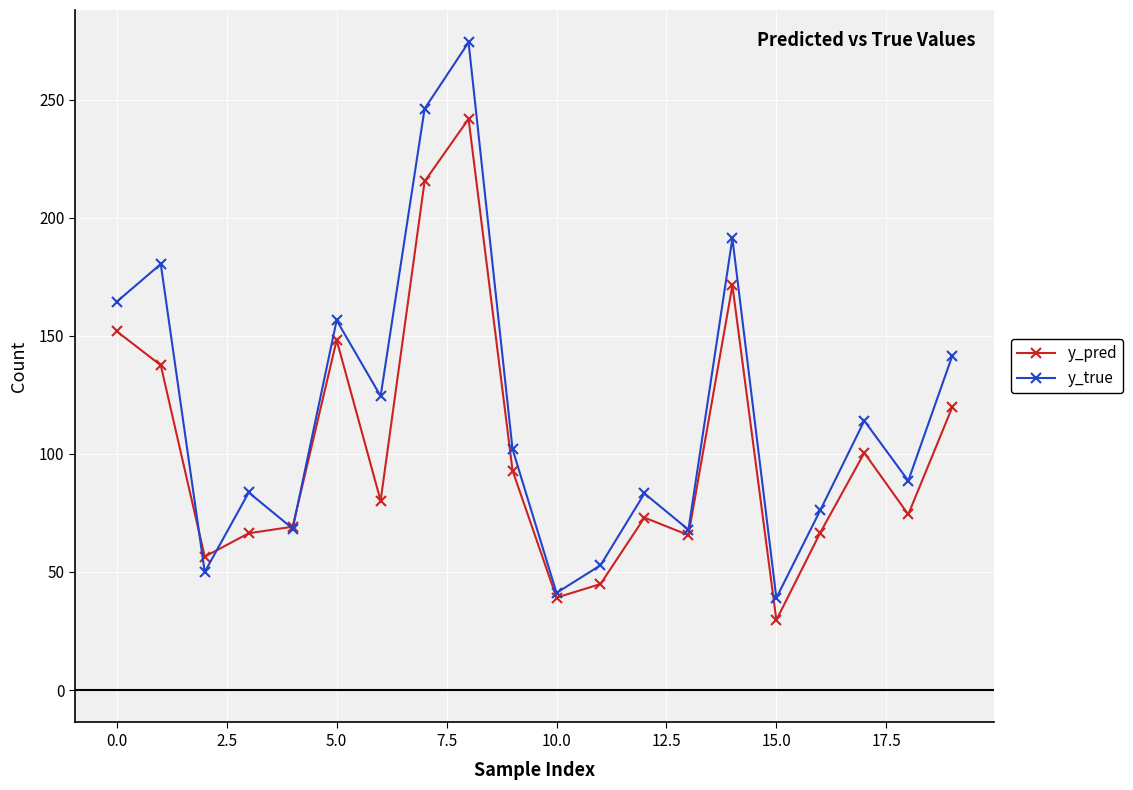

What is the maximum value shown in the chart?

274.2